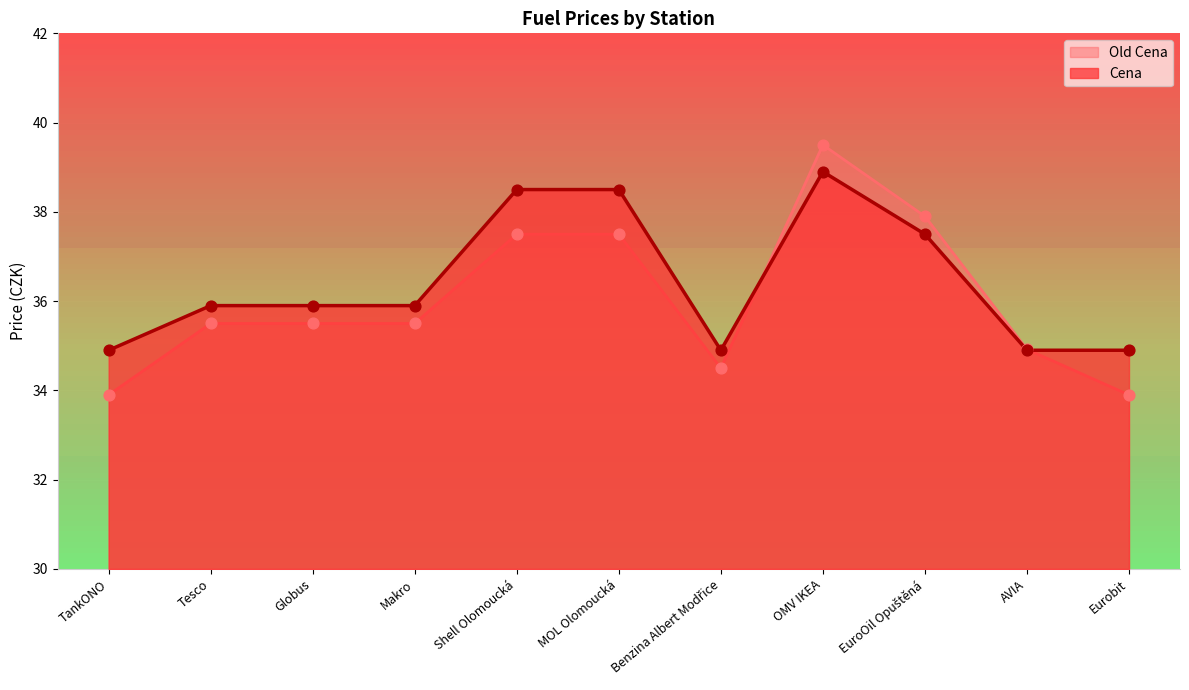

Which series has the widest spread of Y values?

Old Cena